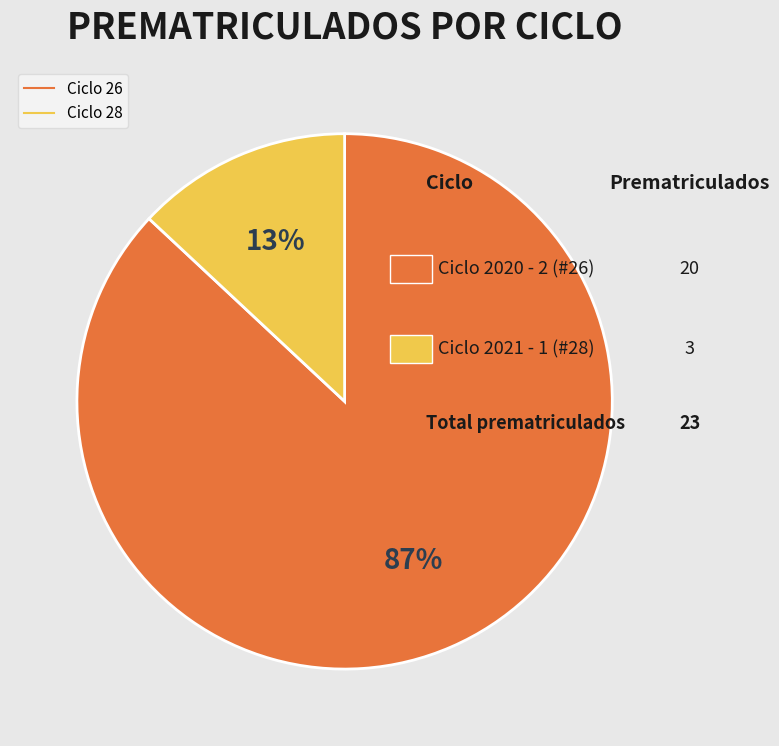

Is there any slice that represents more than half of the pie?

Yes